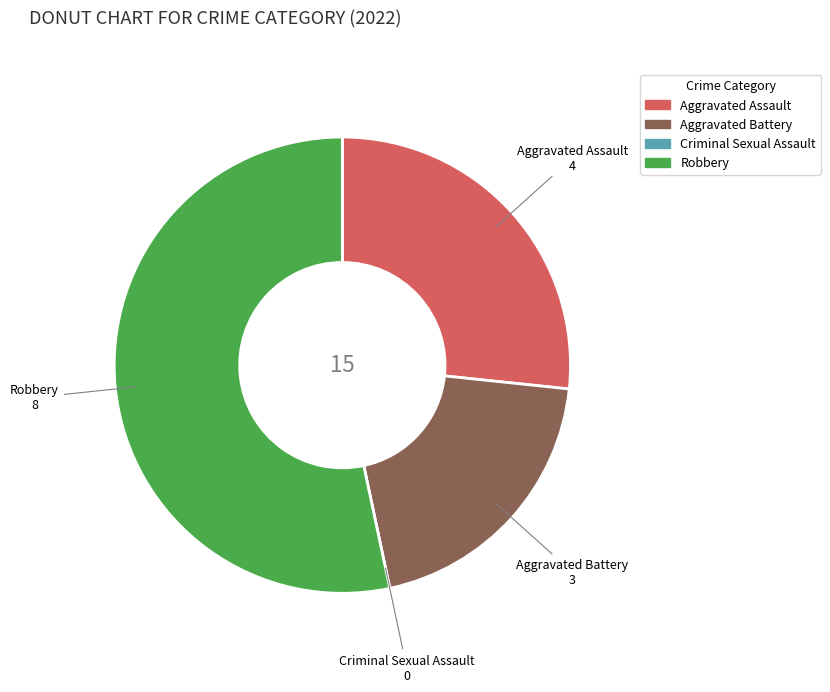

Approximately how many times larger is the value at Robbery compared to Aggravated Assault?

2.0